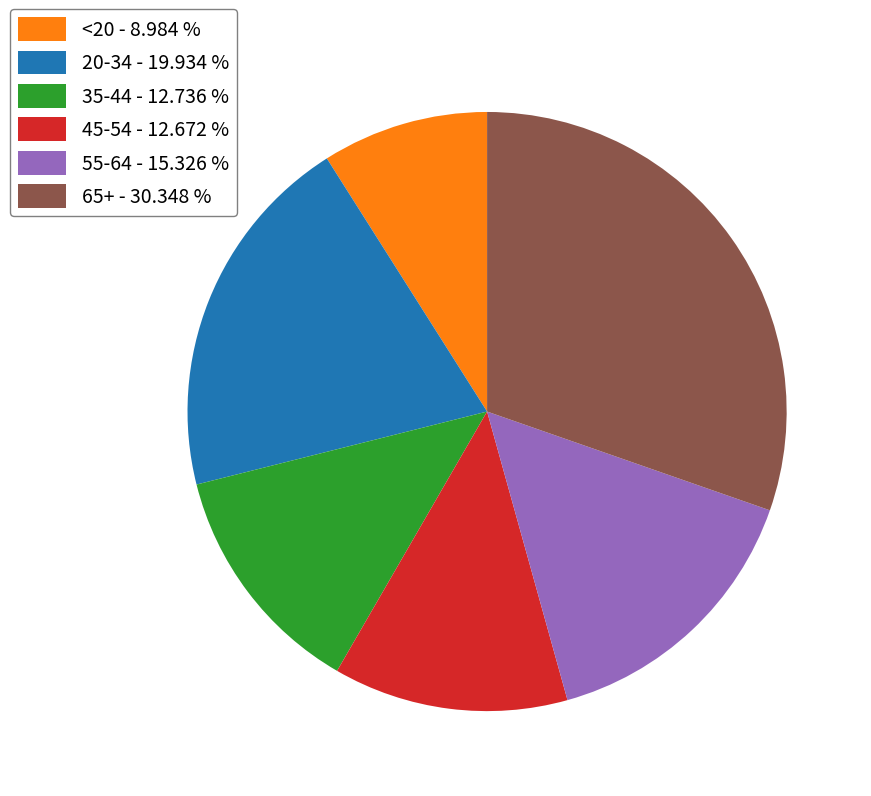

Combined, do 65+ - 30.348 % and 35-44 - 12.736 % account for over 50%?

No